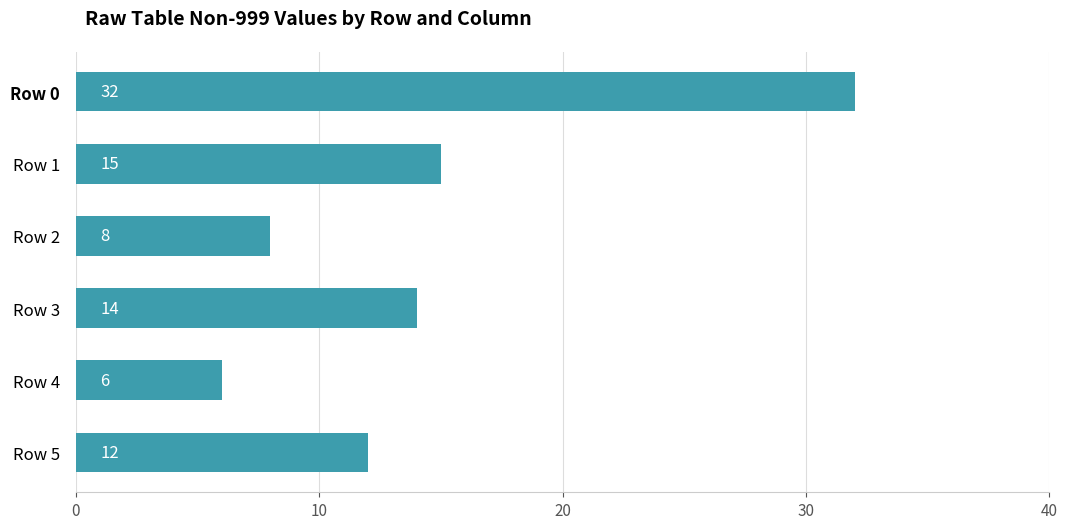

Between Row 3 and Row 4, which is larger?

Row 3